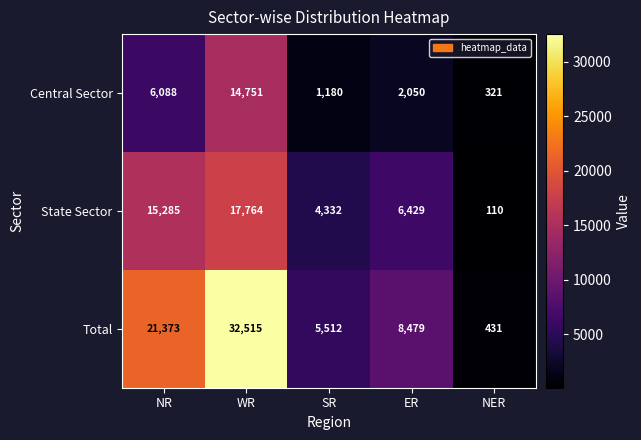

True or false: State Sector has a value of 17764 at WR.

True